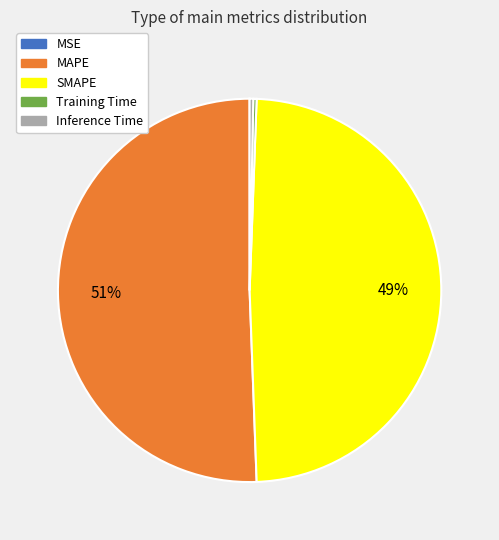

True or false: Inference Time accounts for 0% of the total.

True